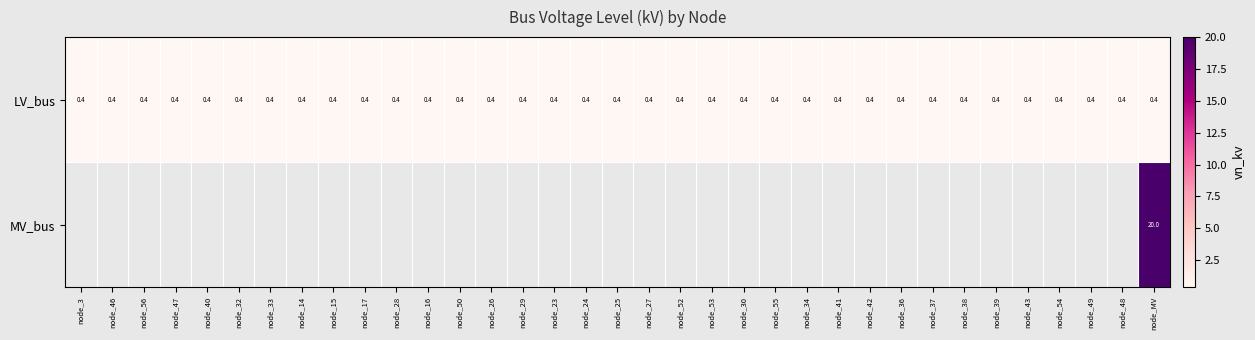

What is the minimum value for LV_bus?

0.4